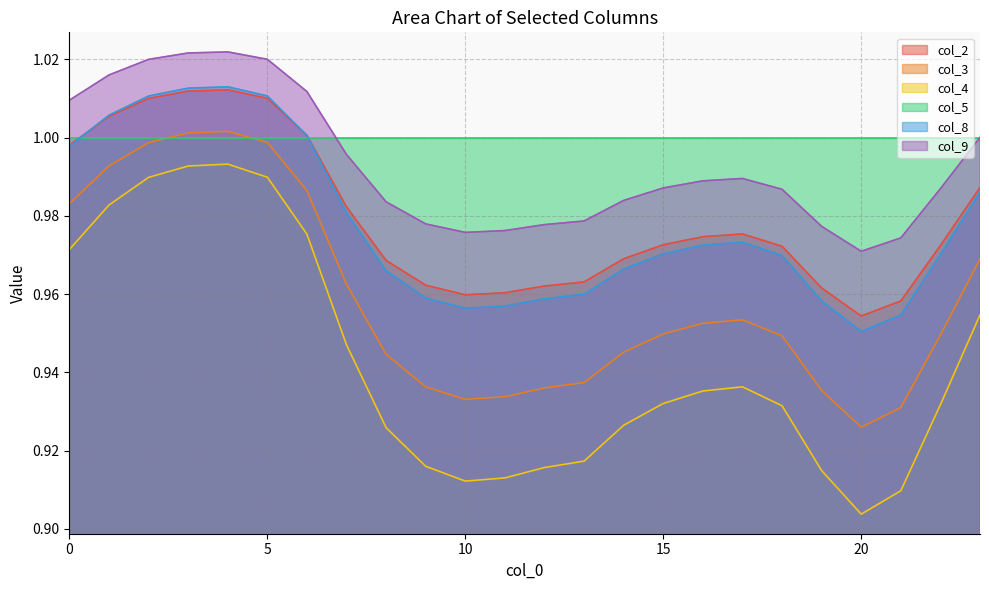

At which label is col_4 closest to 0?

20